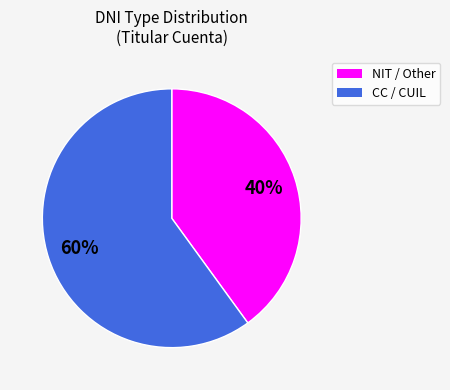

To the nearest percent, what is the average slice percentage?

50%